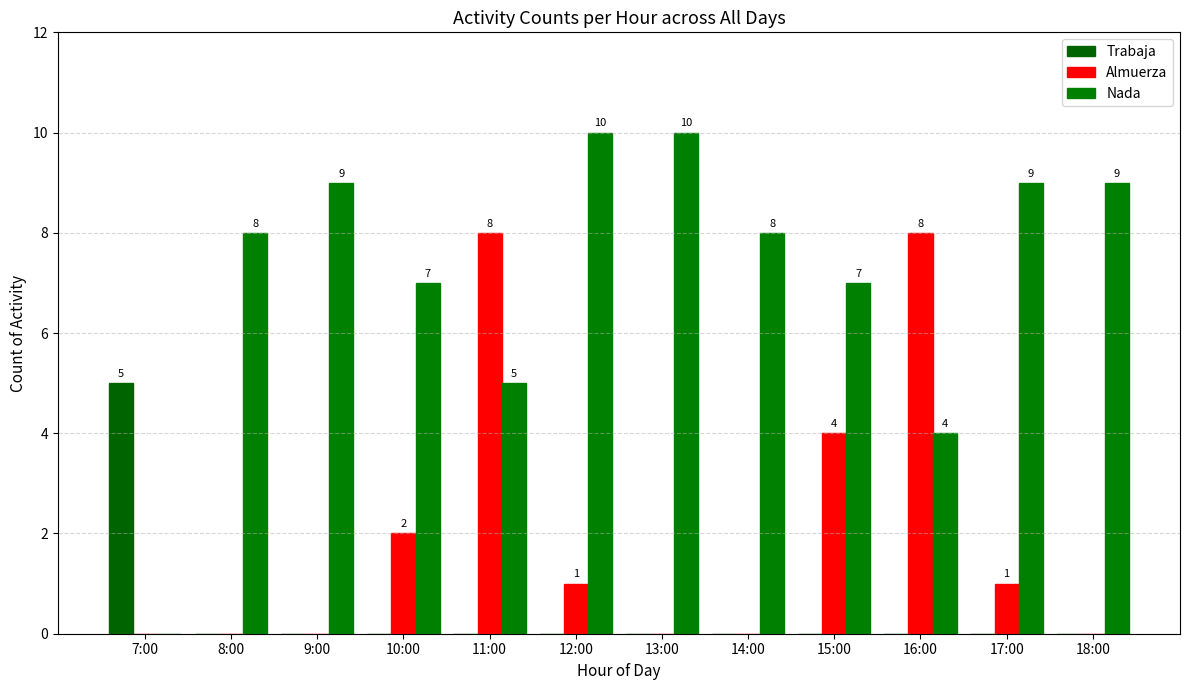

How many positive values does the Almuerza series have?

6